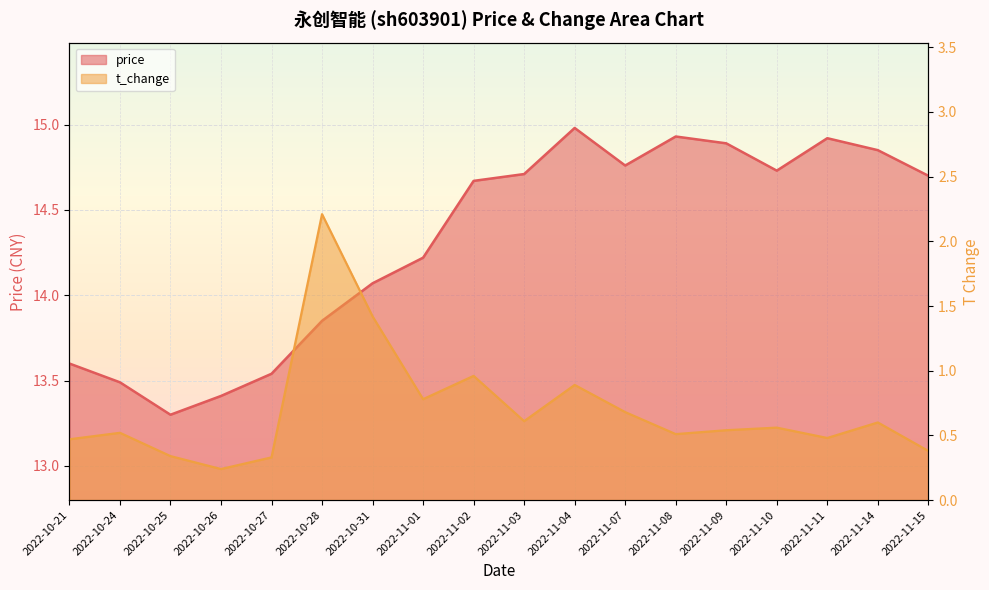

What are all the series names shown in the legend?

price, t_change